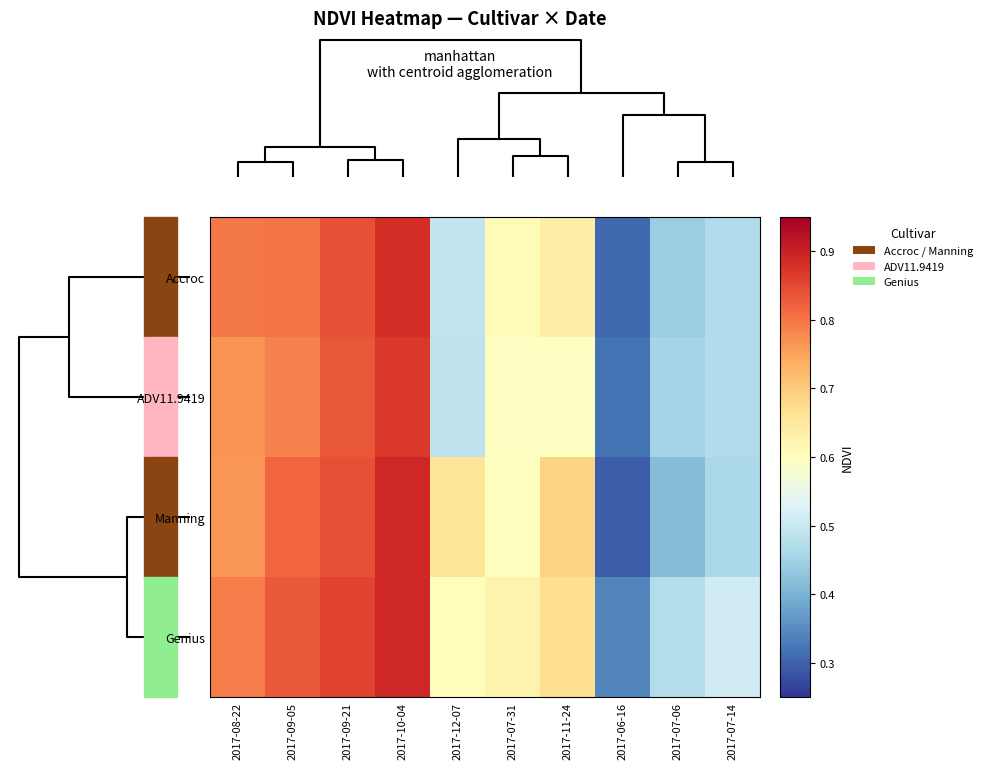

Reading right to left, list all the values displayed in this chart.

Accroc: 2017-07-14=0.5	2017-07-06=0.4	2017-06-16=0.3	2017-11-24=0.6	2017-07-31=0.6	2017-12-07=0.5	2017-10-04=0.9	2017-09-21=0.8	2017-09-05=0.8	2017-08-22=0.8
ADV11.9419: 2017-07-14=0.5	2017-07-06=0.5	2017-06-16=0.3	2017-11-24=0.6	2017-07-31=0.6	2017-12-07=0.5	2017-10-04=0.9	2017-09-21=0.8	2017-09-05=0.8	2017-08-22=0.8
Manning: 2017-07-14=0.5	2017-07-06=0.4	2017-06-16=0.3	2017-11-24=0.7	2017-07-31=0.6	2017-12-07=0.7	2017-10-04=0.9	2017-09-21=0.8	2017-09-05=0.8	2017-08-22=0.8
Genius: 2017-07-14=0.5	2017-07-06=0.5	2017-06-16=0.3	2017-11-24=0.7	2017-07-31=0.6	2017-12-07=0.6	2017-10-04=0.9	2017-09-21=0.9	2017-09-05=0.8	2017-08-22=0.8